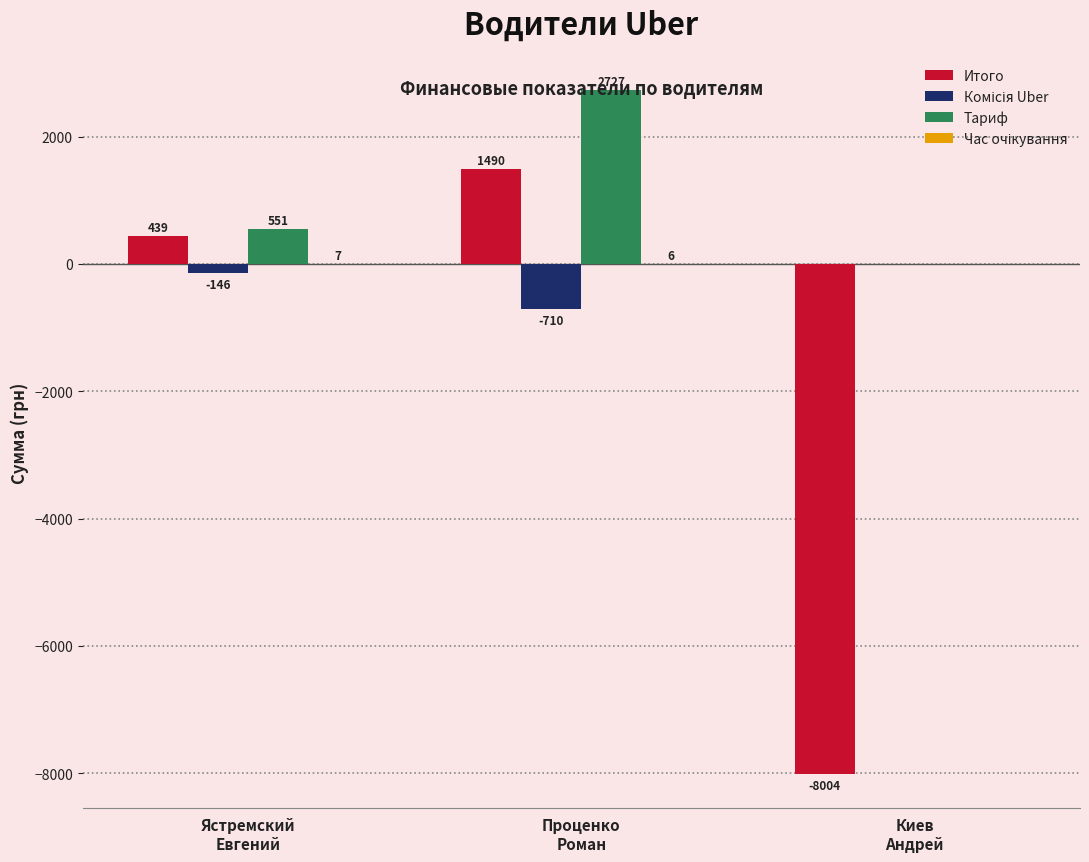

What is the maximum value for Итого?

1489.9